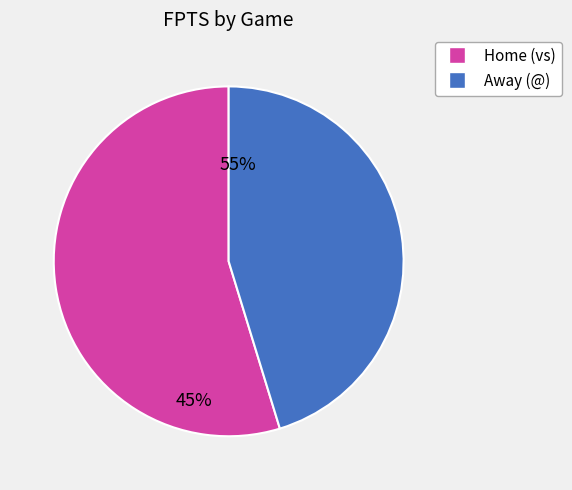

Is there a majority slice in this chart?

Yes